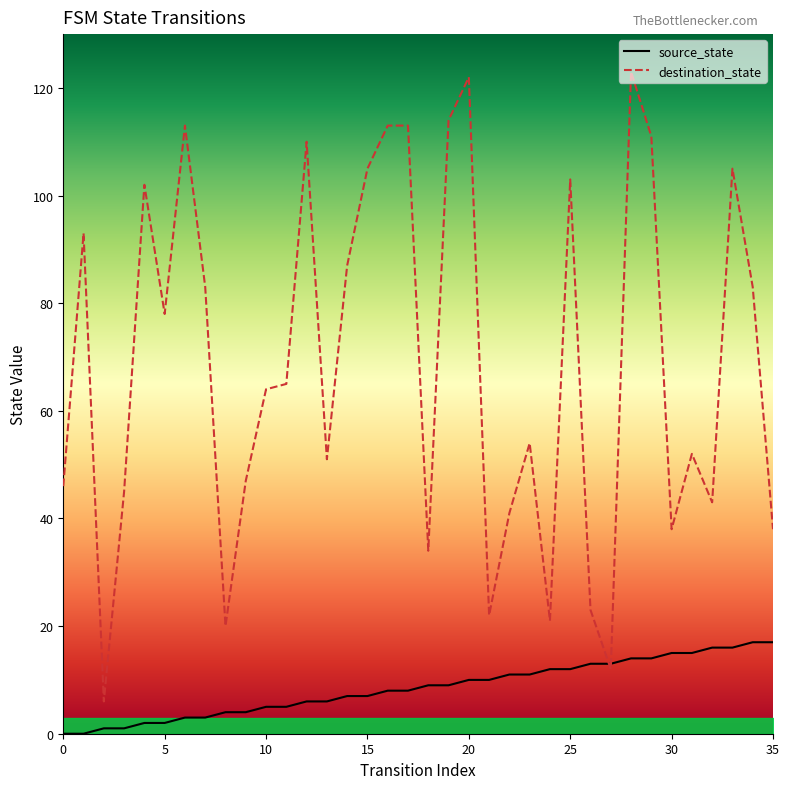

List the series in order of their peak value, highest first.

destination_state, source_state